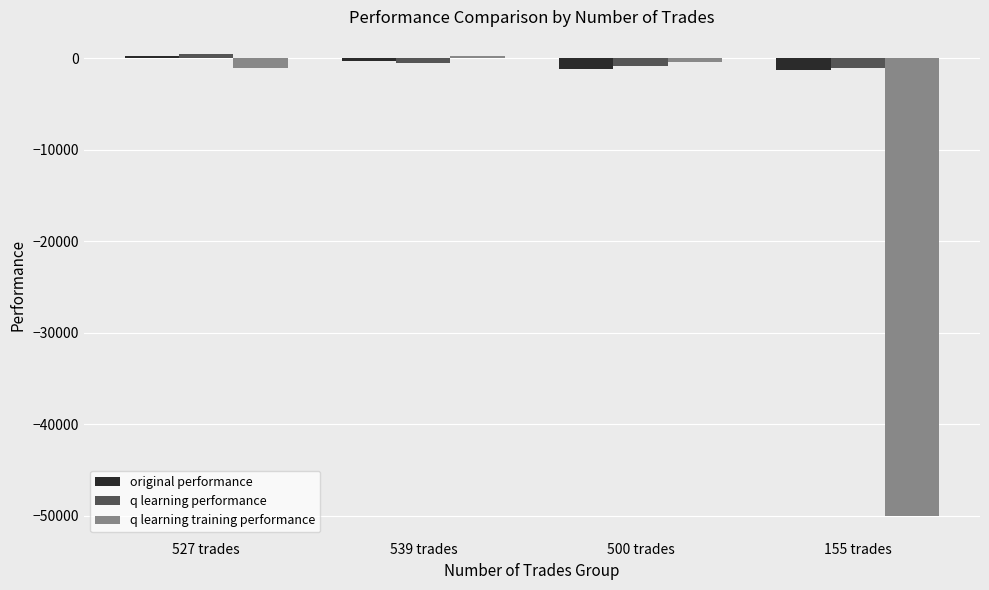

How many groups of bars are there?

4